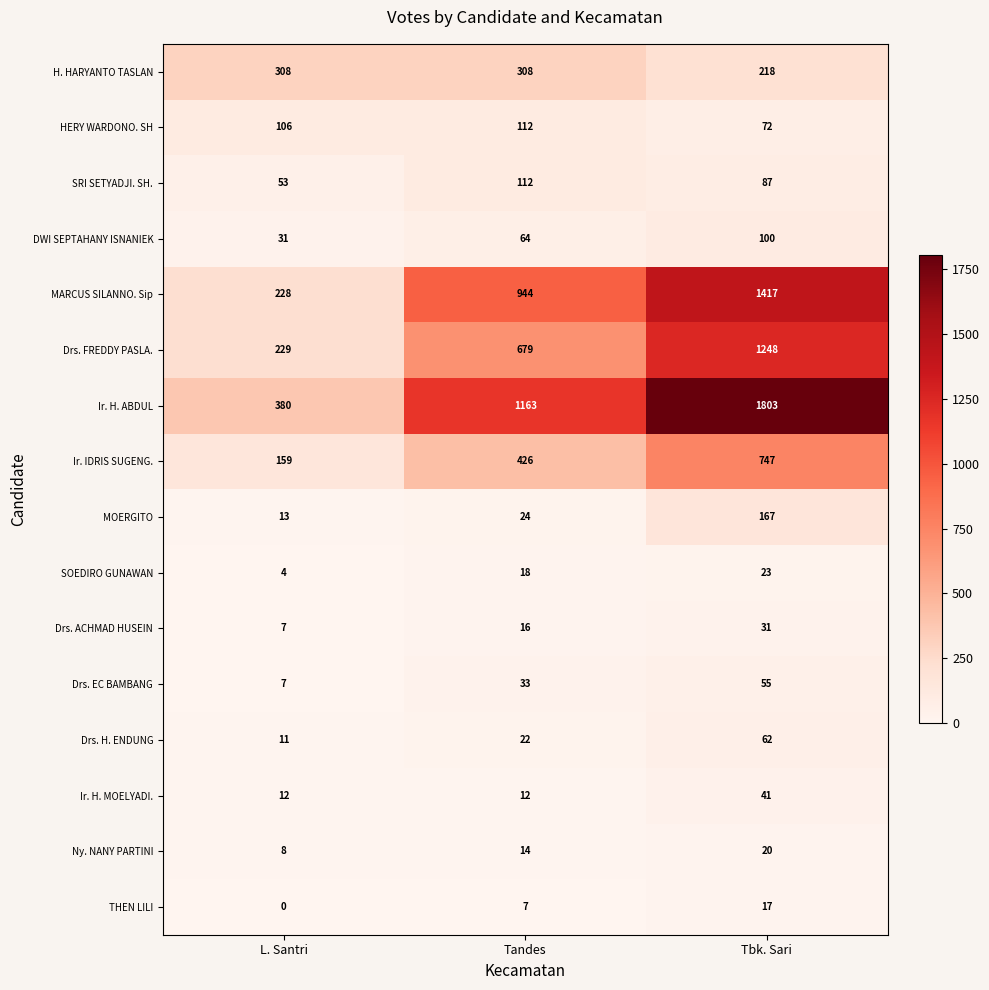

Between L. Santri and Tandes, which series saw the biggest shift?

Ir. H. ABDUL